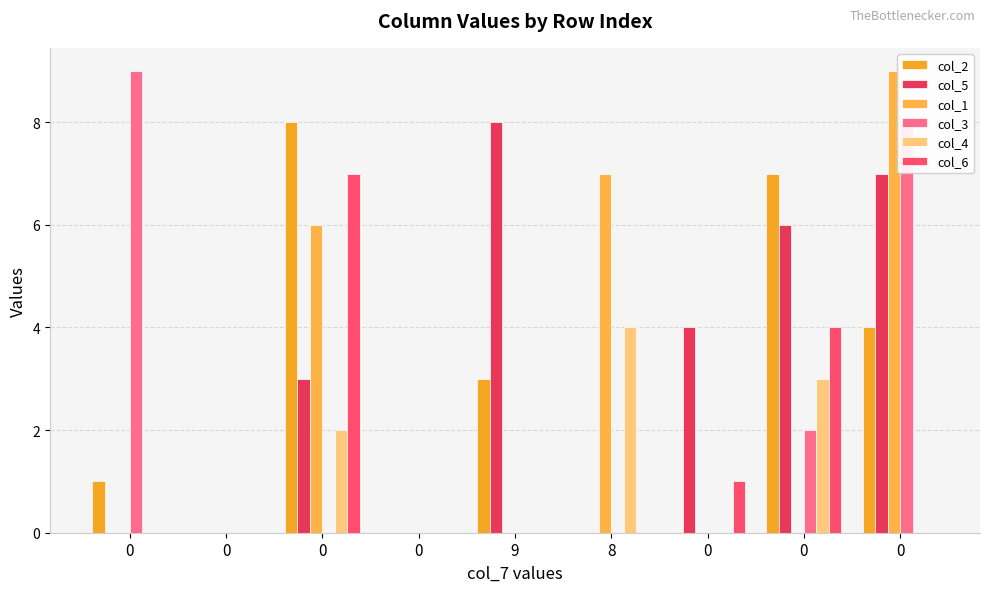

What is the difference between the col_5 values at 9 and 0?

2